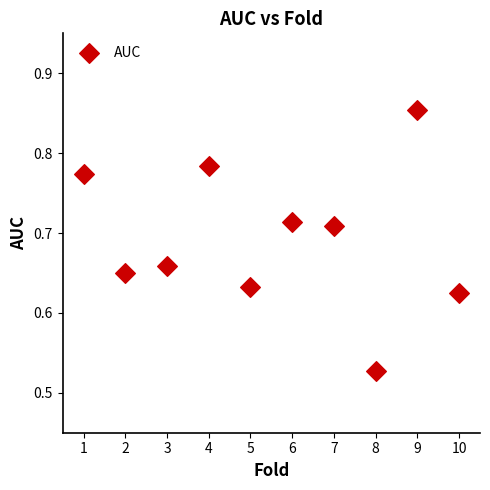

What is the range of X values (max minus min)?

9.0